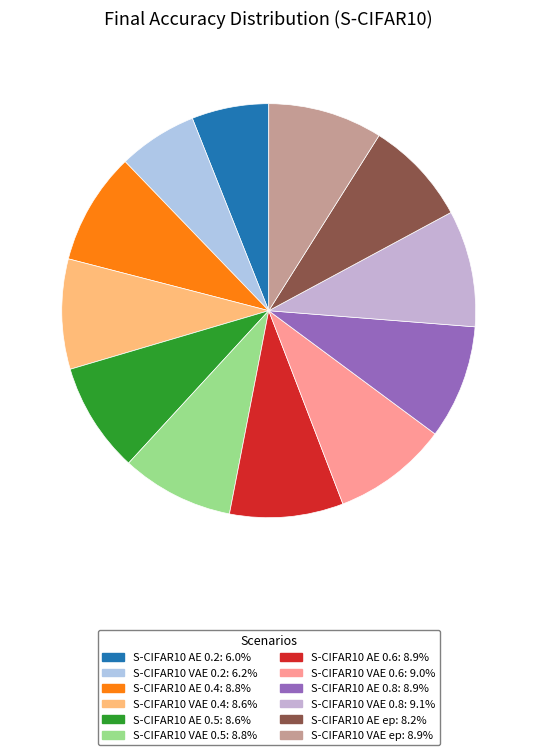

Which category has the biggest portion of the pie?

S-CIFAR10 VAE 0.8